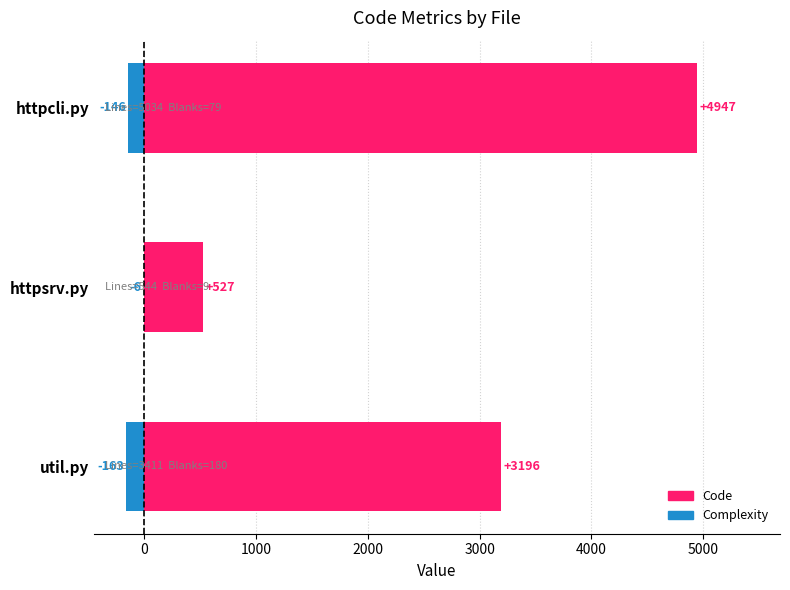

The value of Complexity (neg) at httpsrv.py is -6. True or false?

True